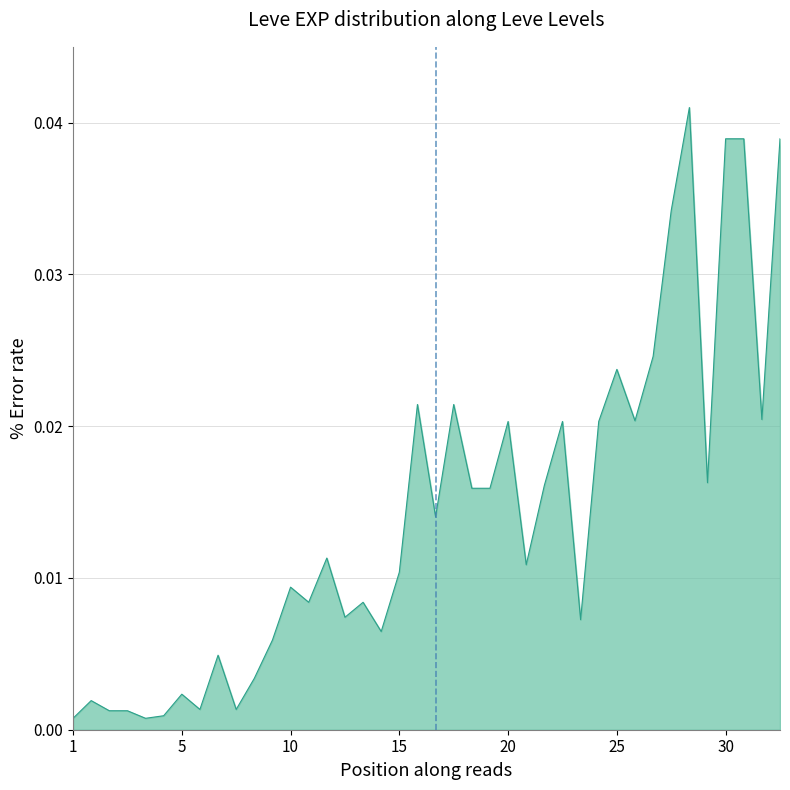

Does the chart have visible grid lines?

Yes